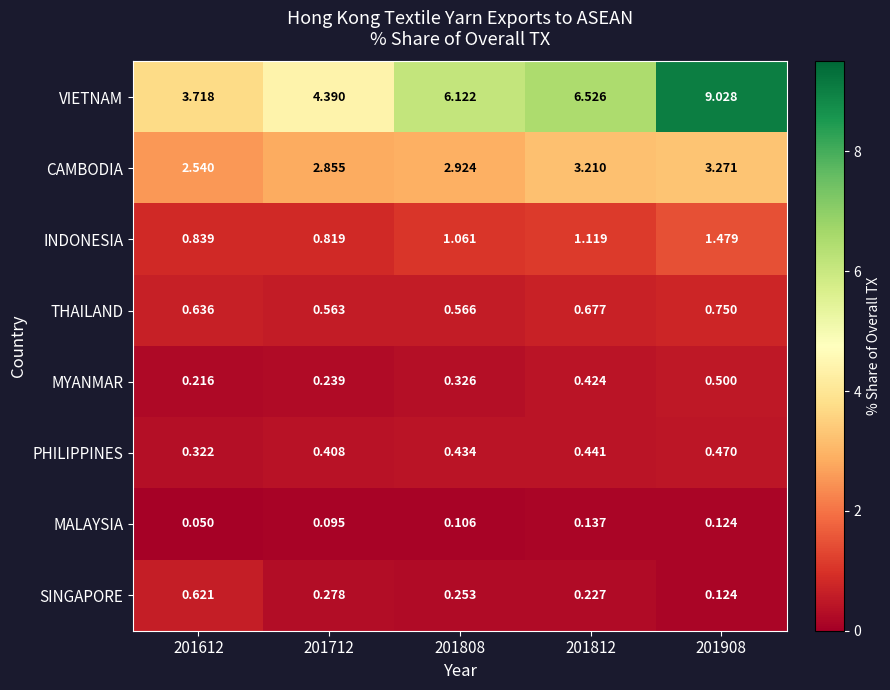

List the series in order of their peak value, highest first.

VIETNAM, CAMBODIA, INDONESIA, THAILAND, SINGAPORE, MYANMAR, PHILIPPINES, MALAYSIA